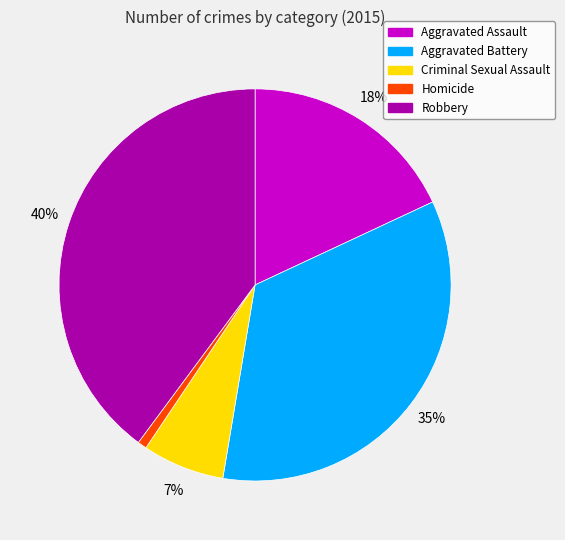

Which category has the smallest portion of the pie?

Homicide